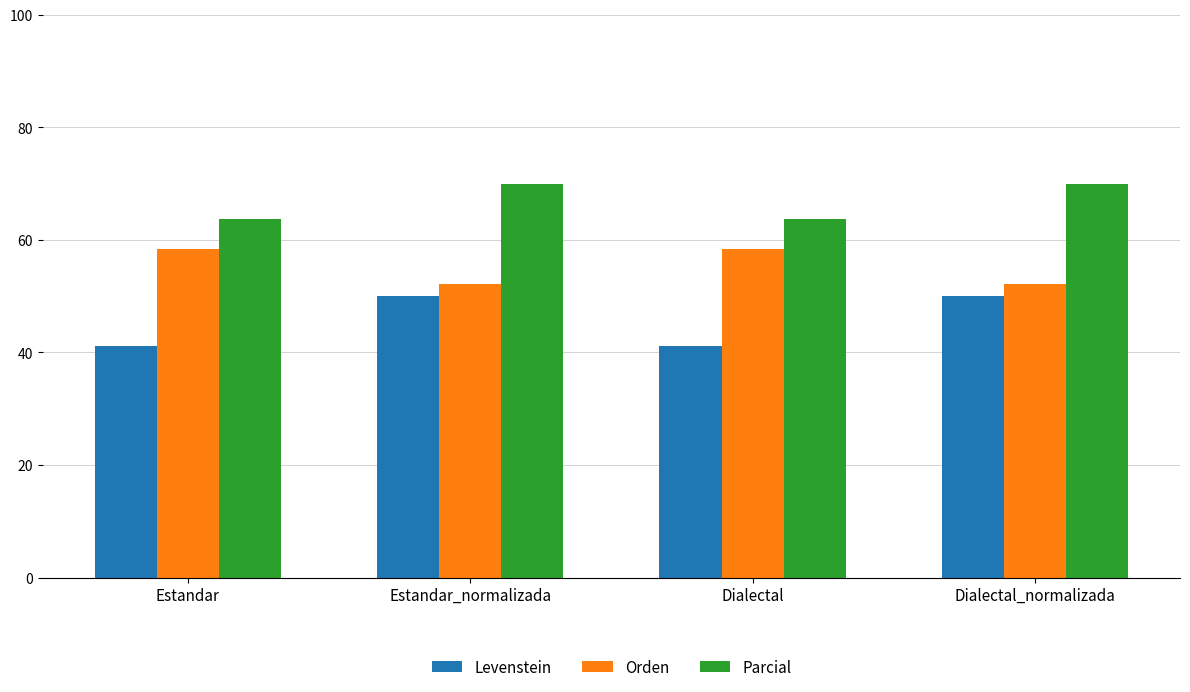

How many values in the Orden series exceed 58?

2